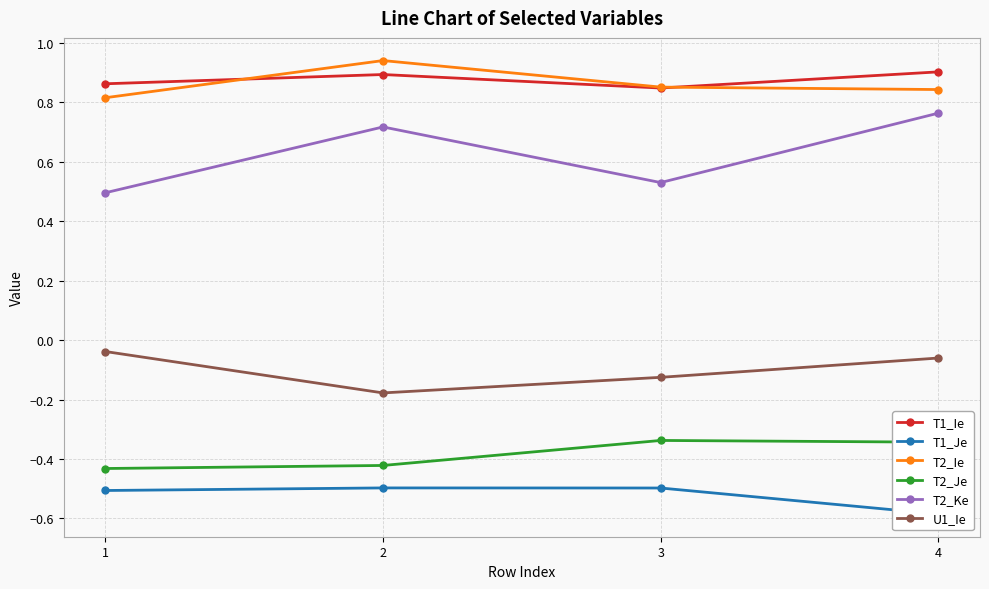

How many T2_Ke values are between 0 and 1?

4